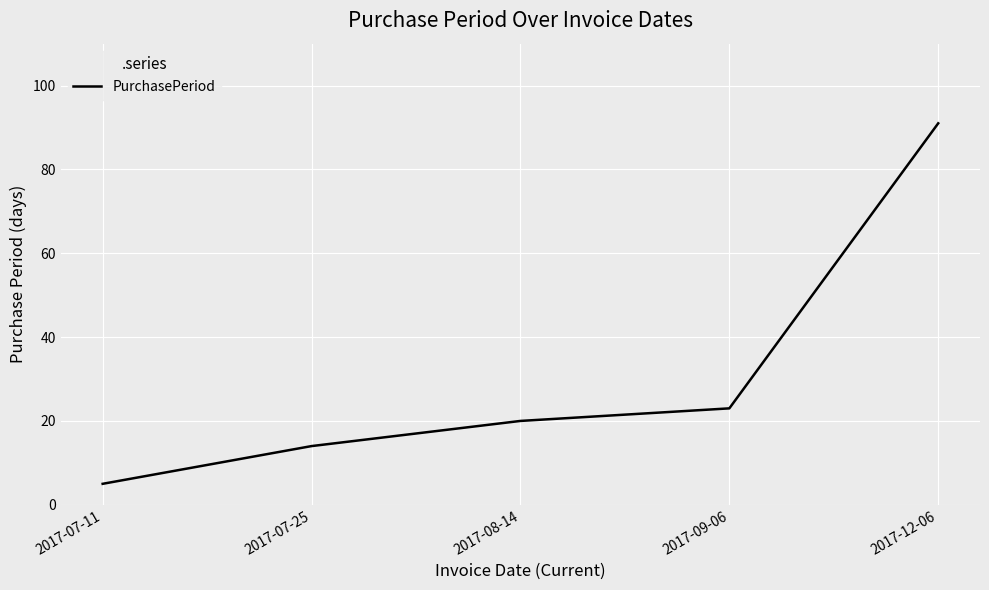

What is the sum of all values?

153